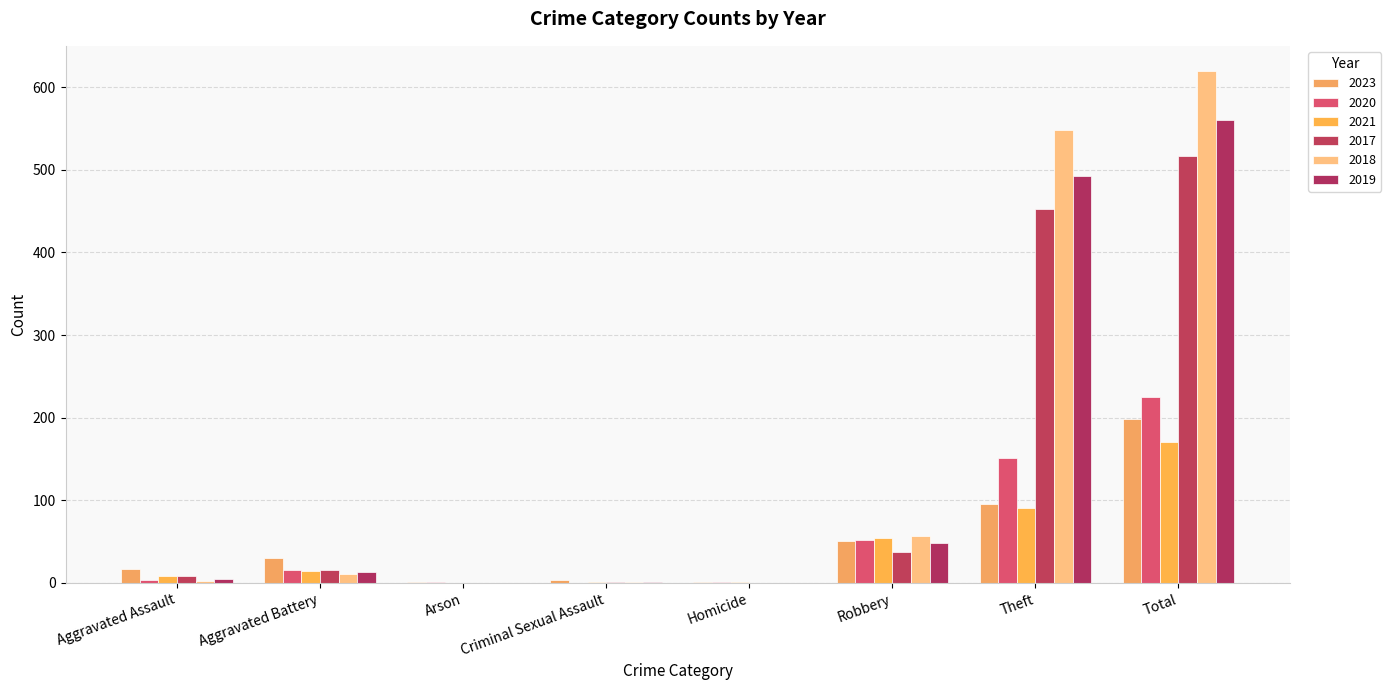

How many categories are shown in the chart?

8